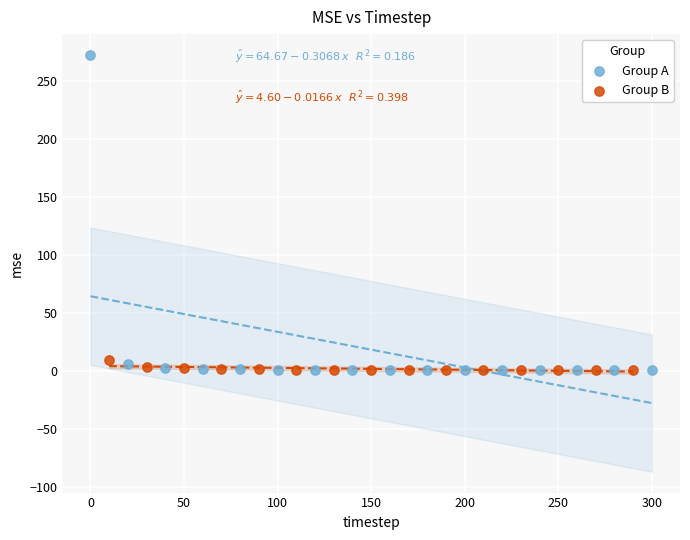

Which series has the largest Y range (max minus min)?

Group A